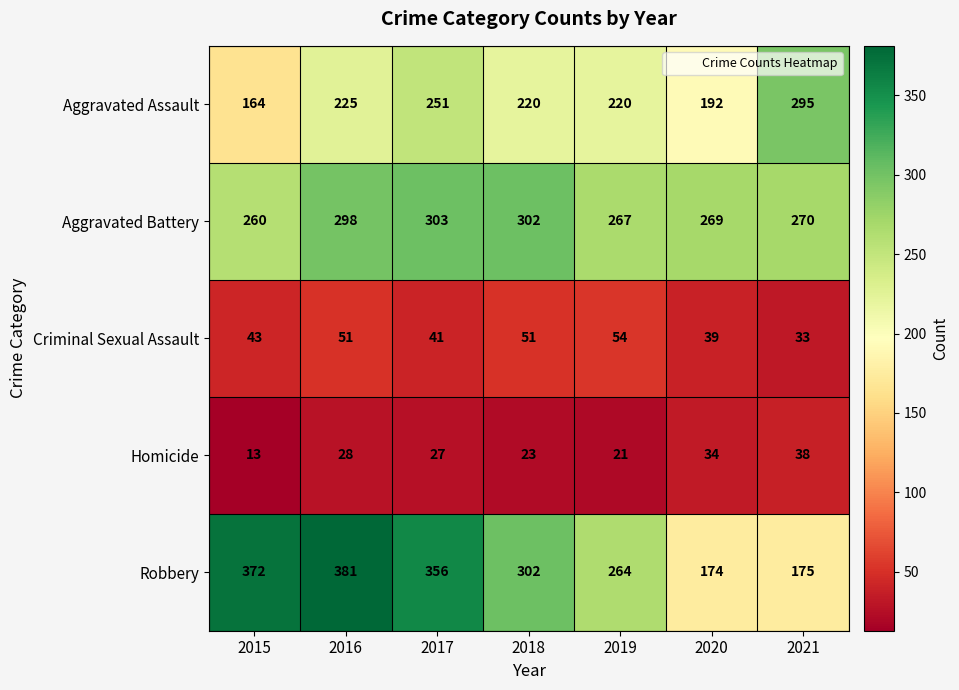

Where does the Aggravated Assault series first go above 220?

2016